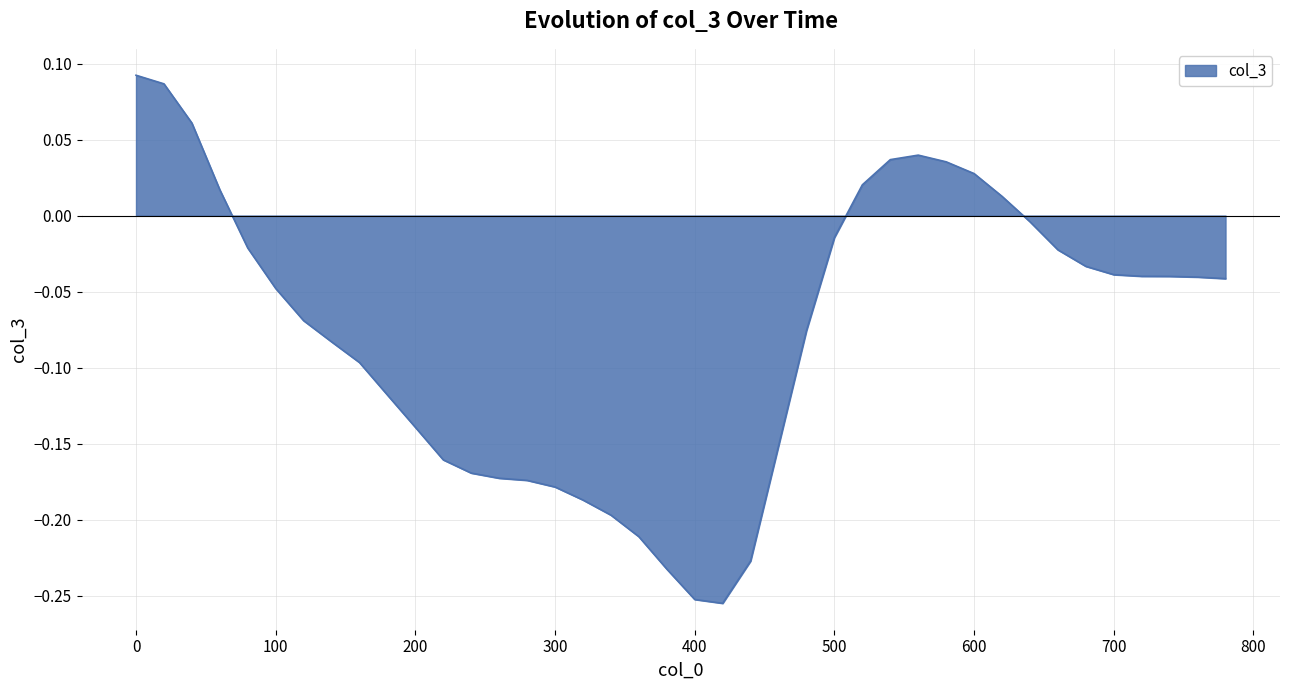

How many values are below 0?

30